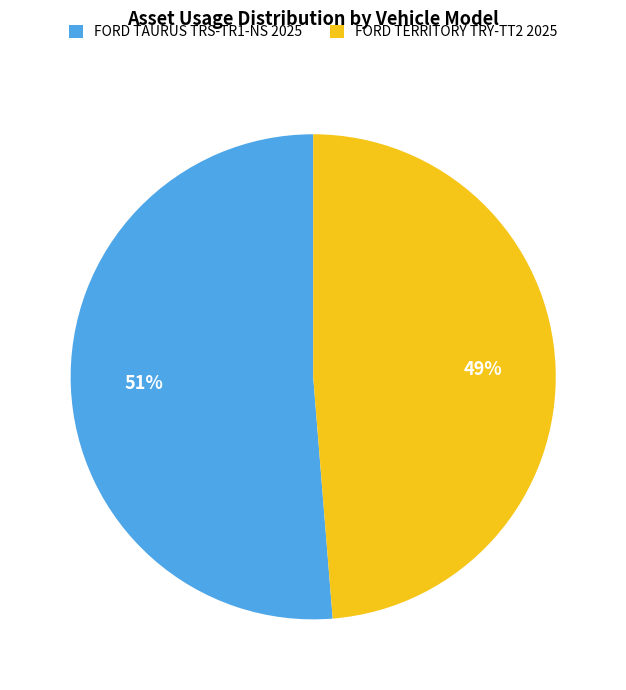

To the nearest percent, what is the combined percentage of FORD TERRITORY TRY-TT2 2025 and FORD TAURUS TRS-TR1-NS 2025?

100%